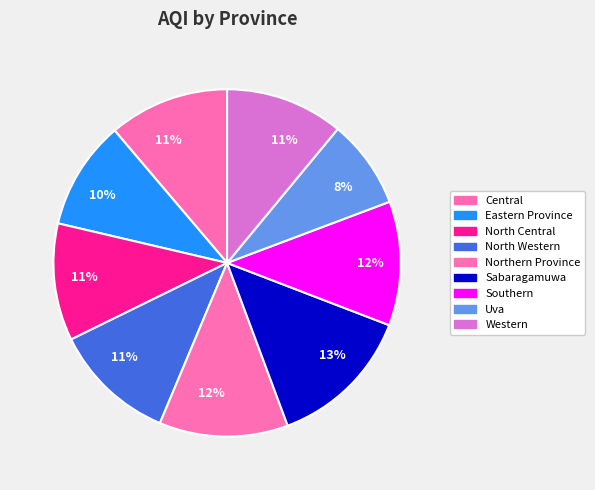

How many segments does this pie chart have?

9